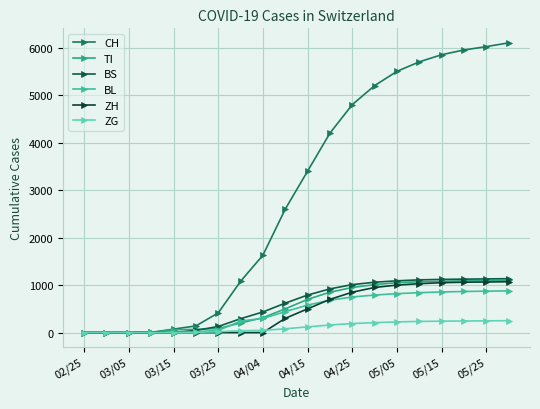

How many series are shown in this chart?

6